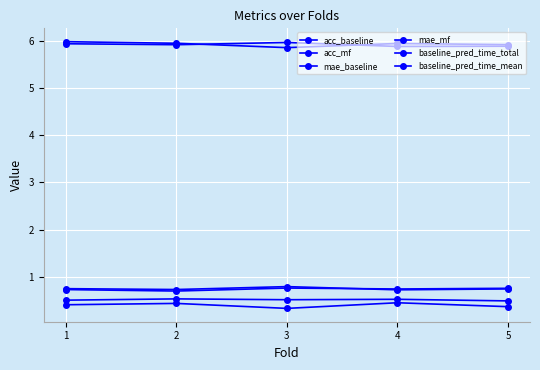

Read the baseline_pred_time_mean value at 5.

5.9